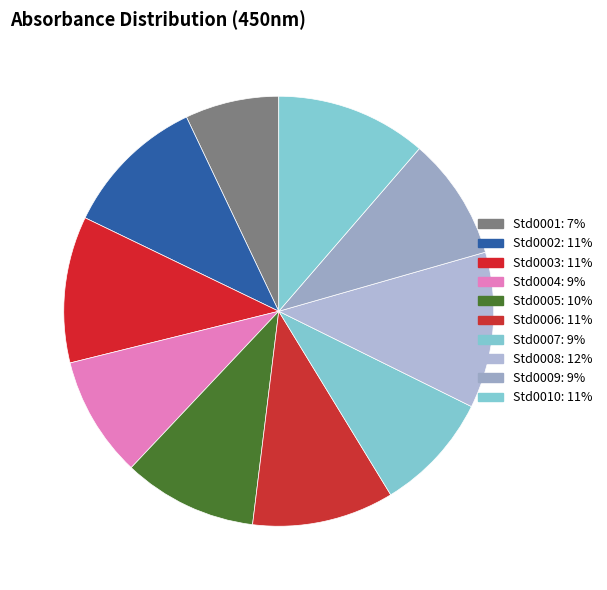

How many slices are in this pie chart?

10